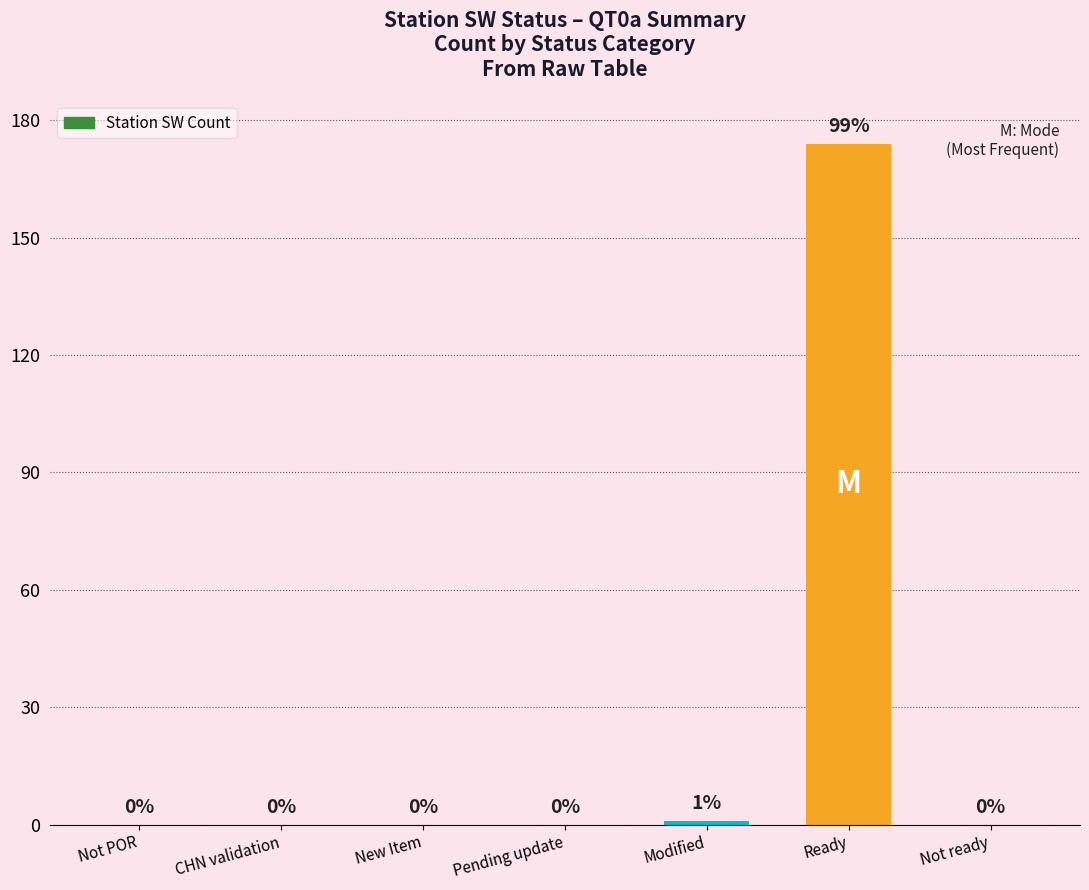

What is the sum of all values?

175